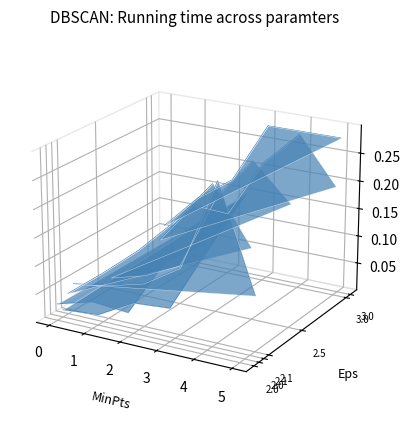

At which category does the chart reach its minimum across all series?

1